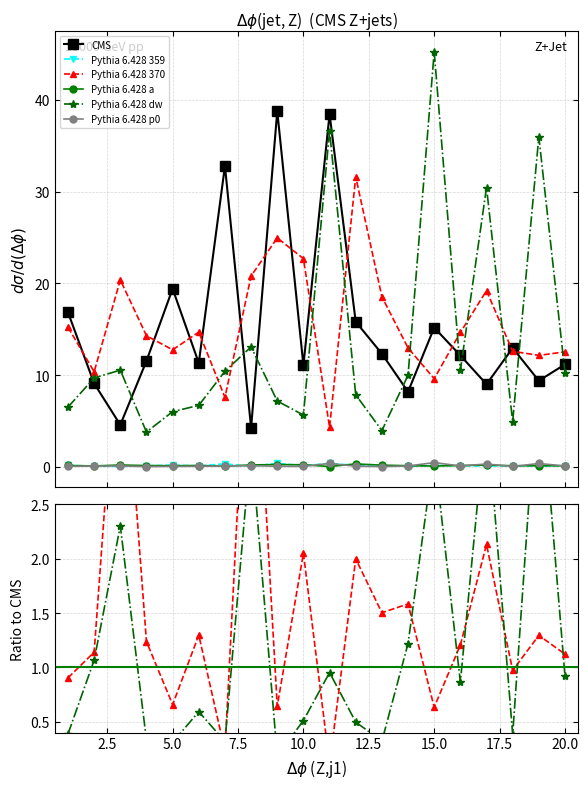

After their last crossing, which series has the higher values: Pythia 6.428 370 or CMS?

Pythia 6.428 370